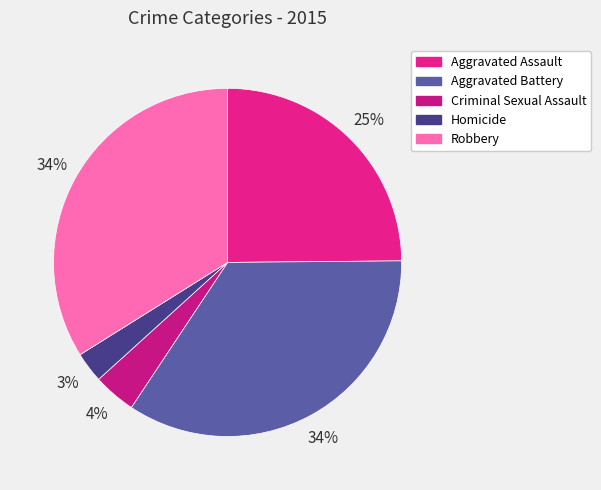

How many segments does this pie chart have?

5